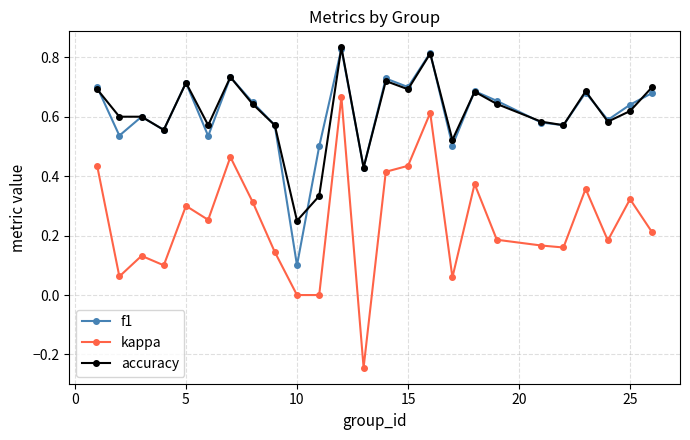

True or false: kappa and accuracy intersect in this chart.

False